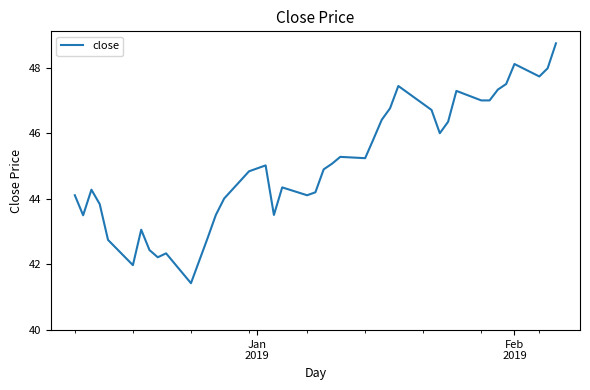

Count the number of categories in the chart.

40